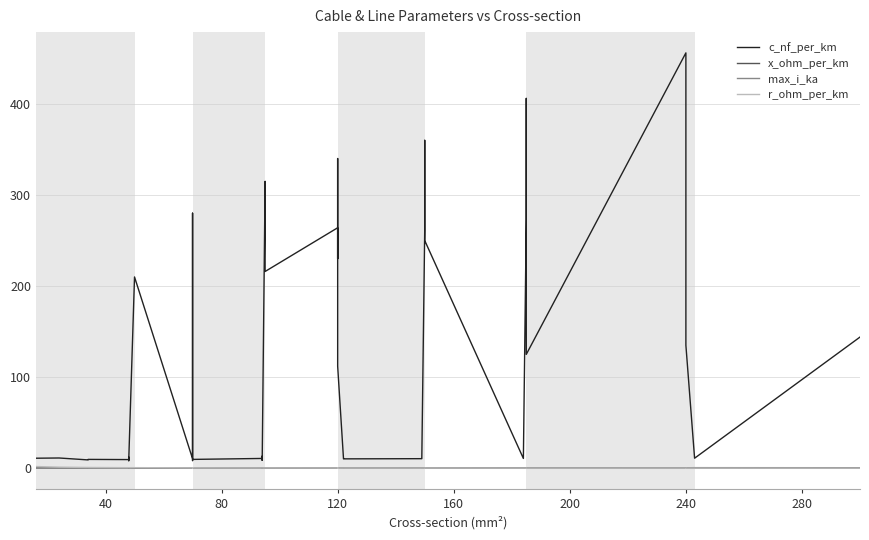

What is the sum of all r_ohm_per_km values?

15.2